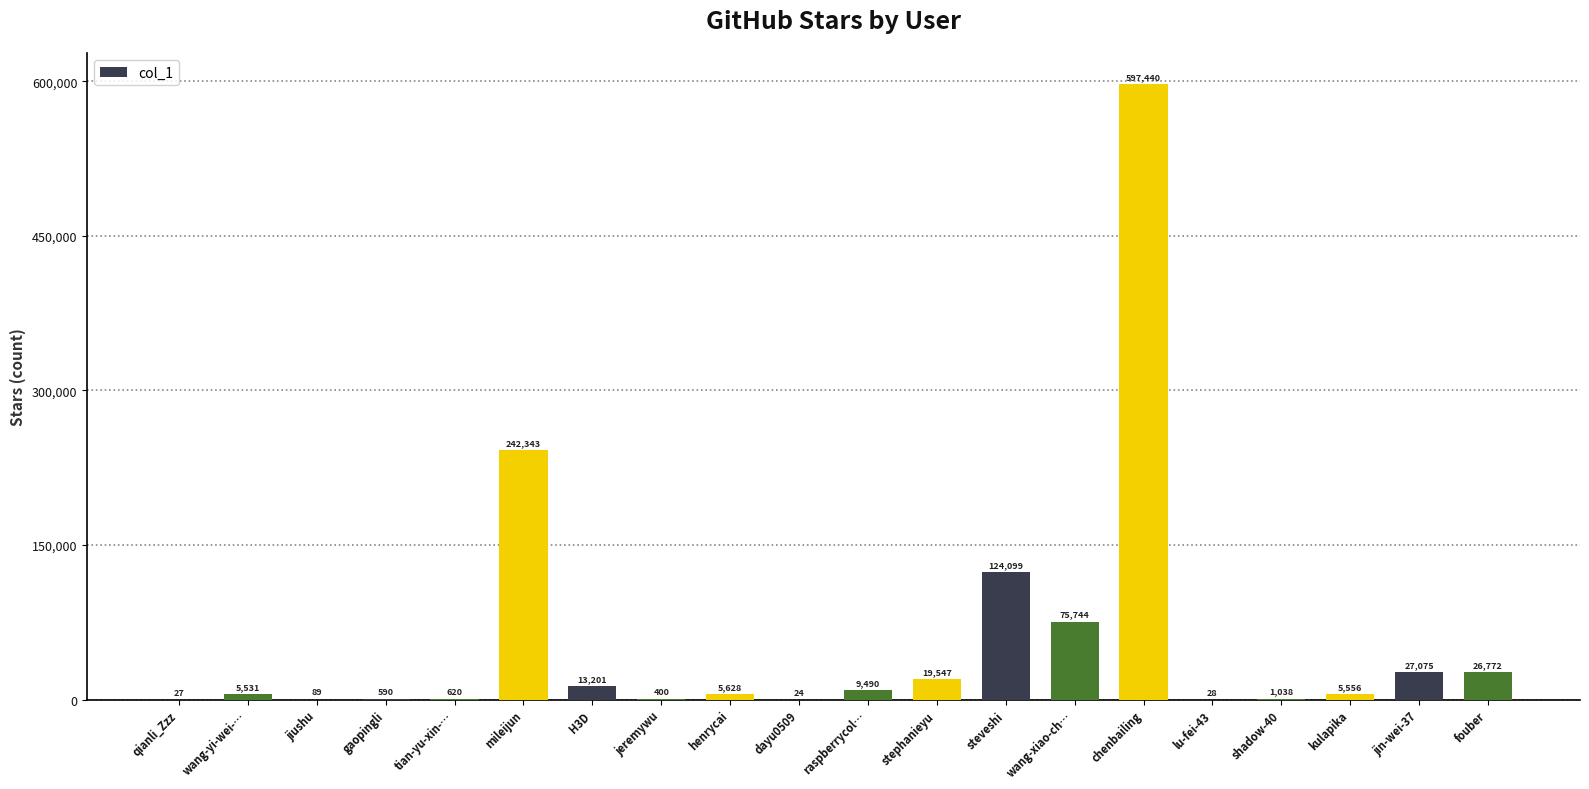

Are the bars horizontal?

No